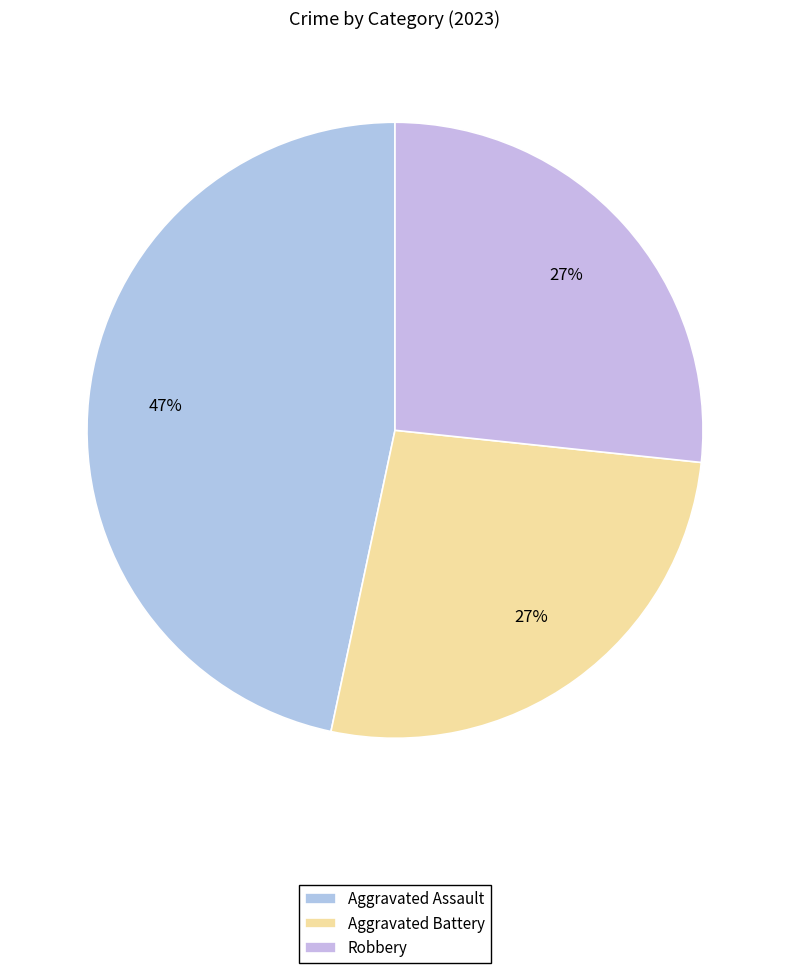

How many slices are in this pie chart?

3